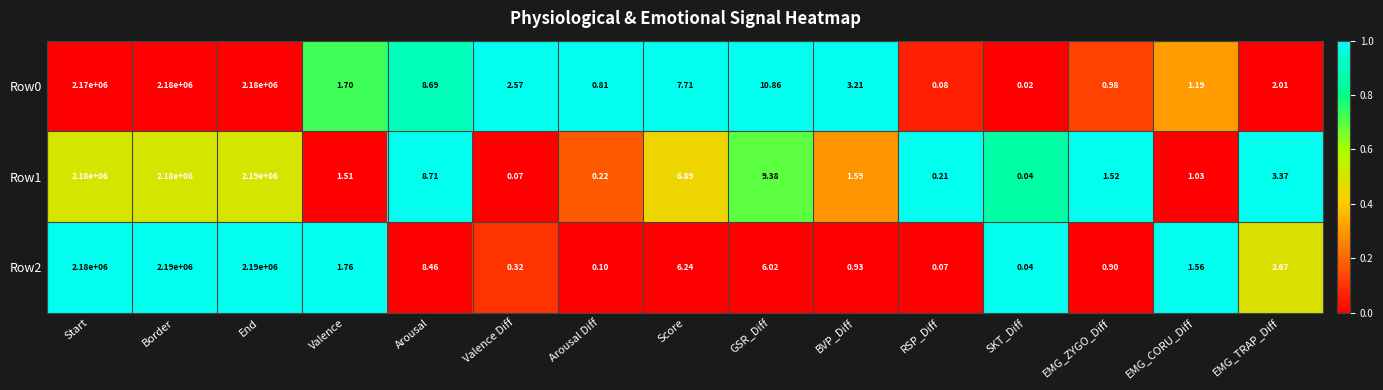

At which label does Row1 reach its peak?

End